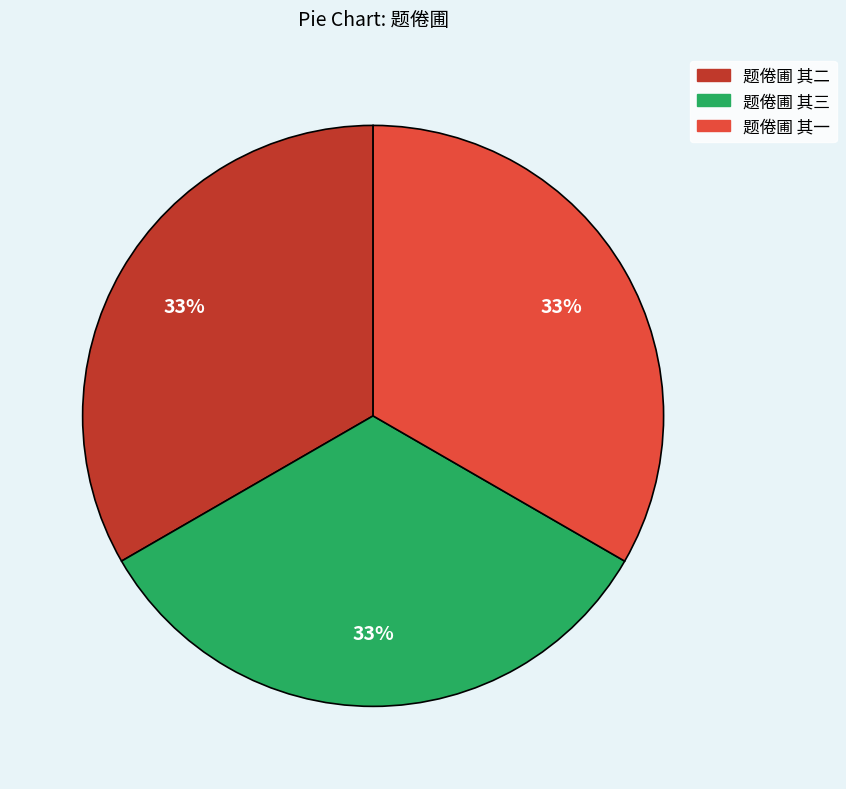

What percentage is the 题倦圃 其一 slice, to the nearest percent?

33%